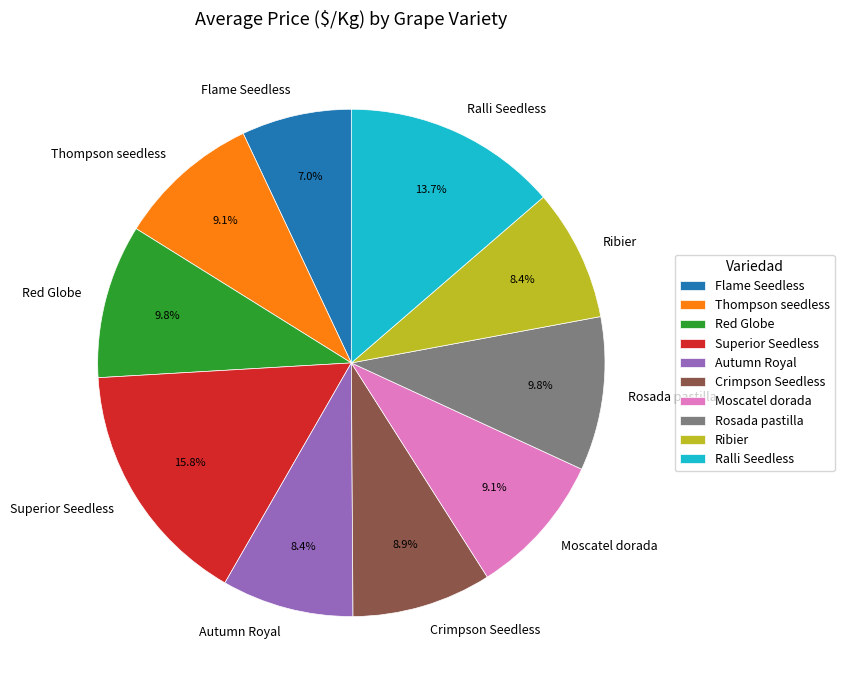

What percentage is NOT represented by Superior Seedless?

84.2%